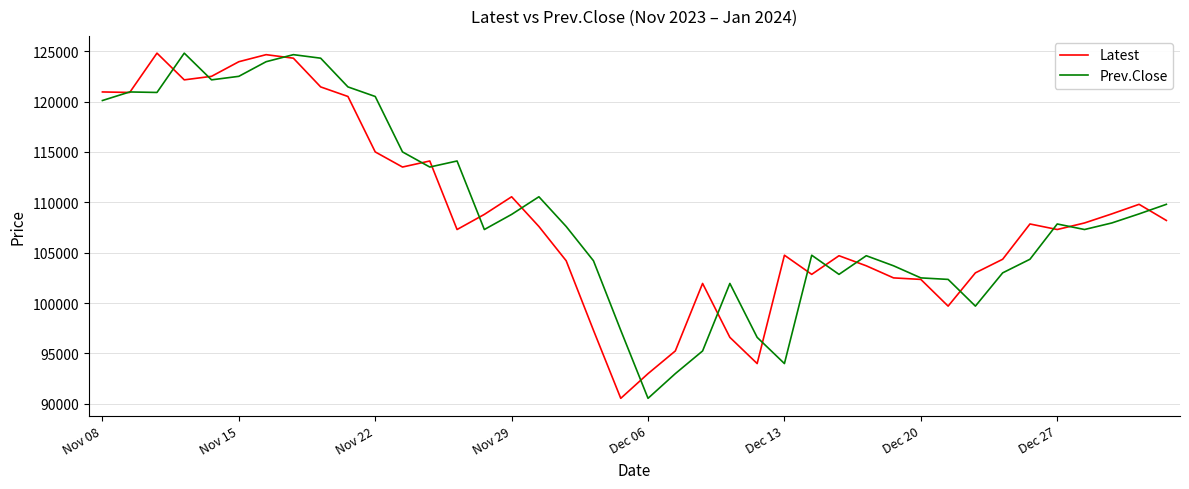

What is the minimum value for Prev.Close?

90550